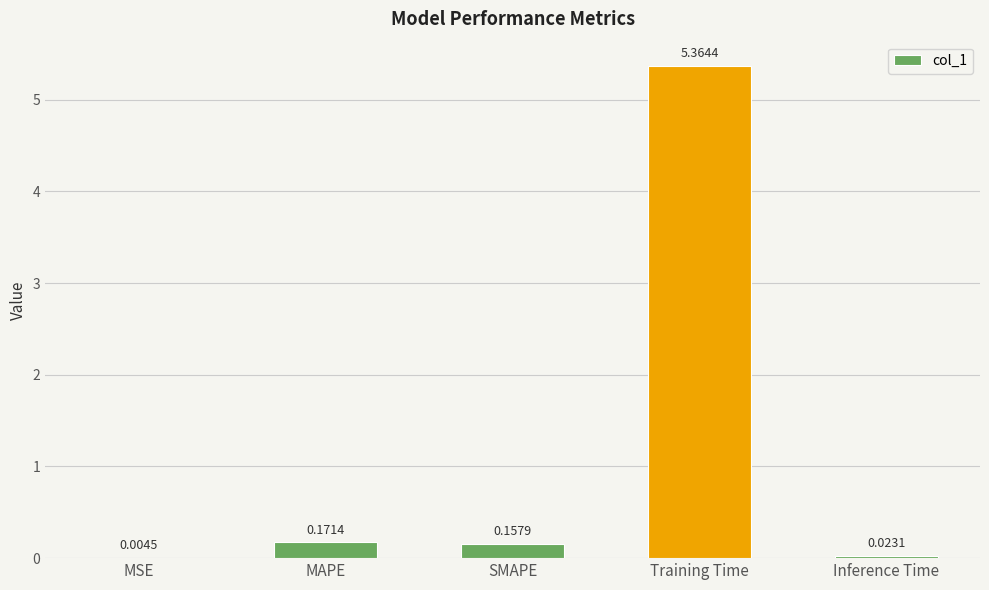

Which category has the highest value across all series?

Training Time